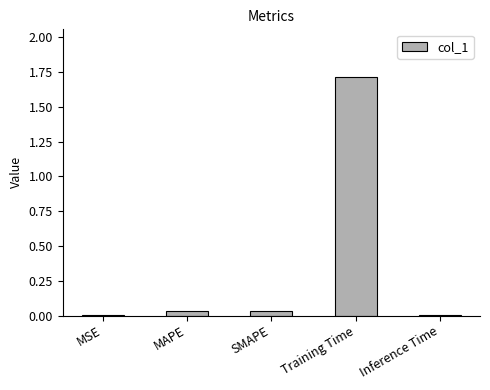

At which category does the chart reach its peak across all series?

Training Time